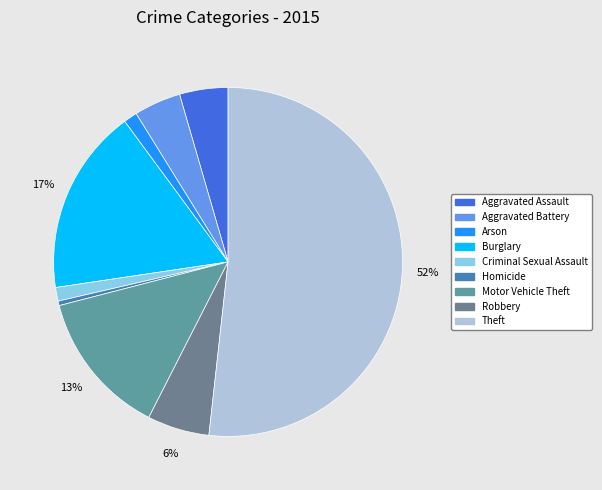

Count the number of slices in the pie.

9